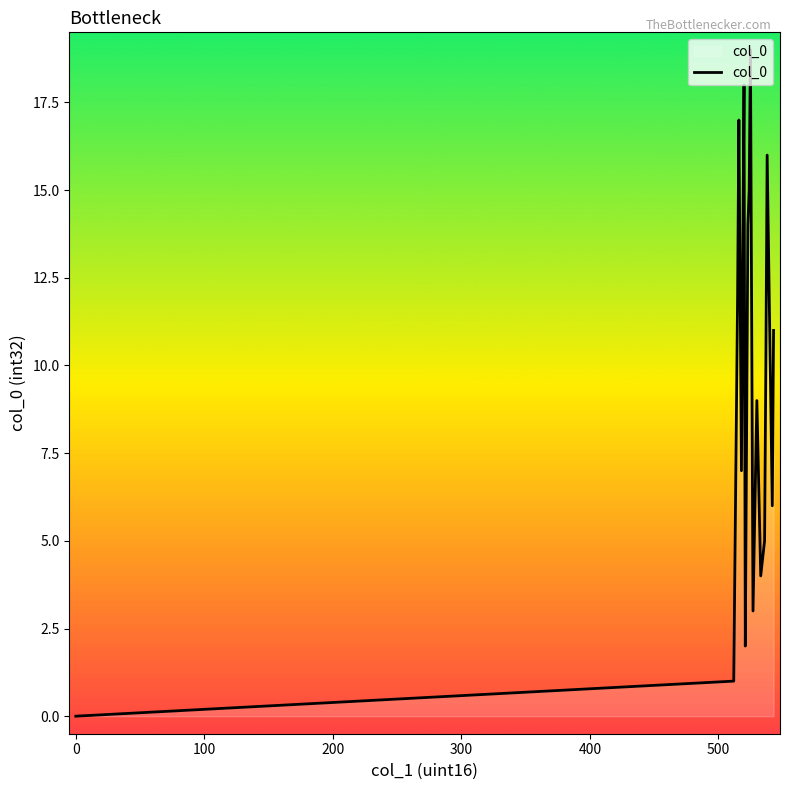

What is the greatest value displayed?

19